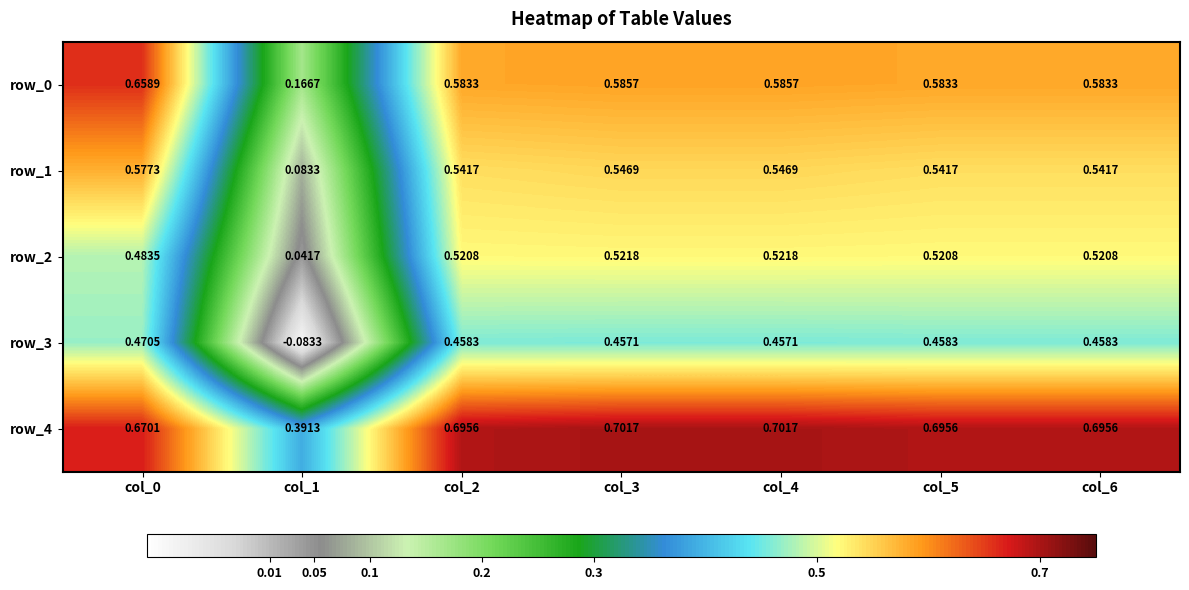

Is the value of row_1 at col_4 greater than the value of row_4 at col_4?

No